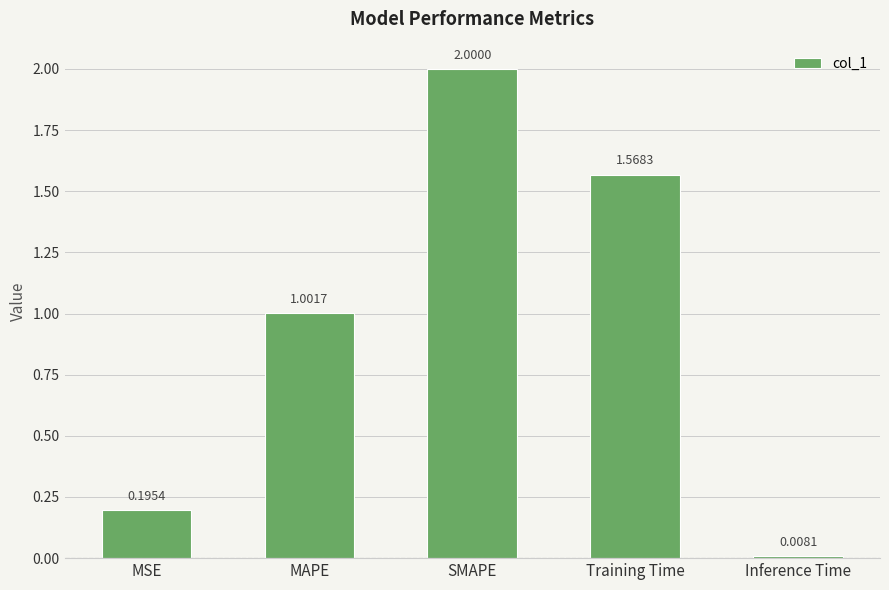

Which label corresponds to the largest value in the chart?

SMAPE